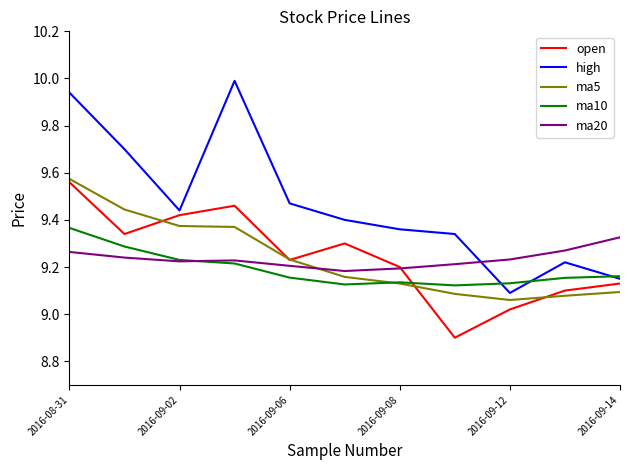

Which series has the widest spread of values?

high